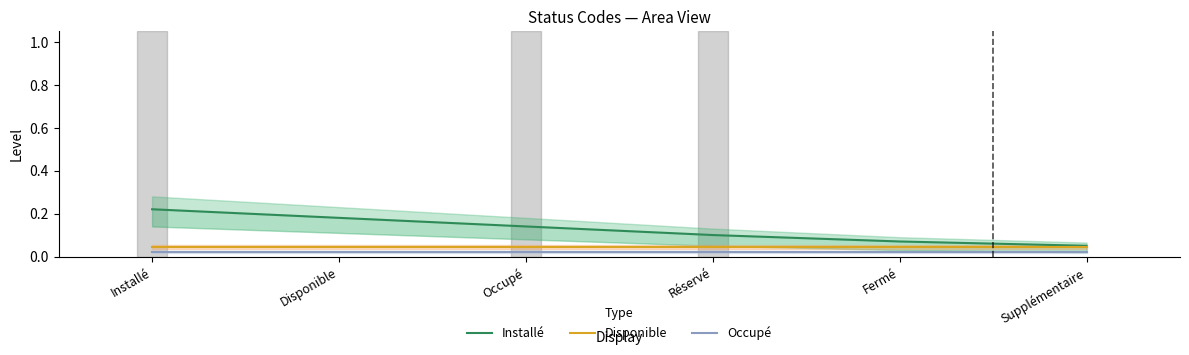

True or false: Installé and Occupé cross at least once.

False